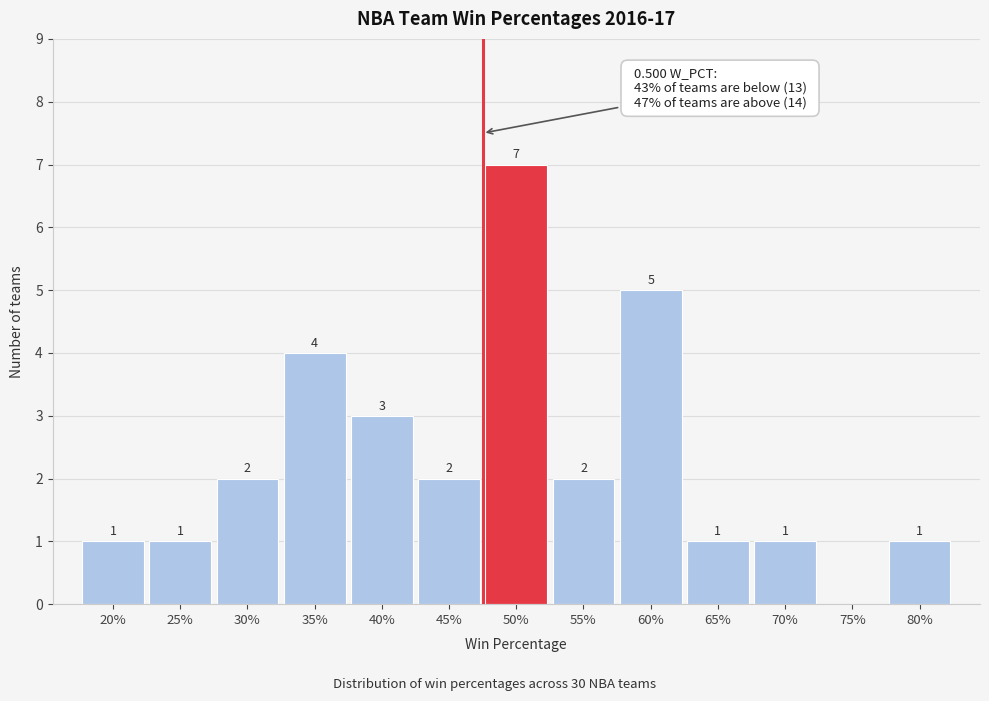

Reading left to right, list all the values displayed in this chart.

20%=1	25%=1	30%=2	35%=4	40%=3	45%=2	50%=7	55%=2	60%=5	65%=1	70%=1	75%=0	80%=1